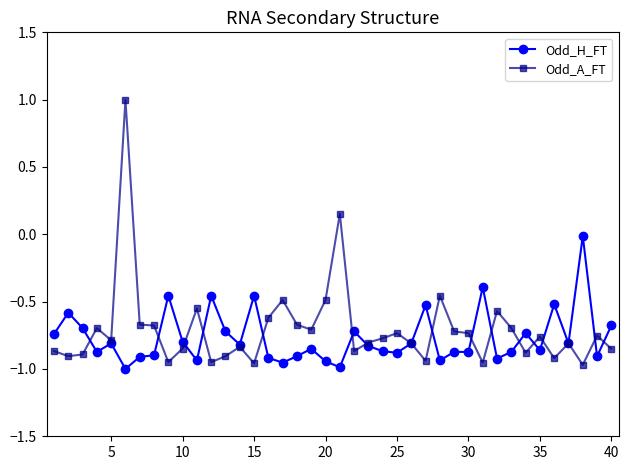

True or false: Odd_H_FT has more than 0 points higher than both neighbors.

True